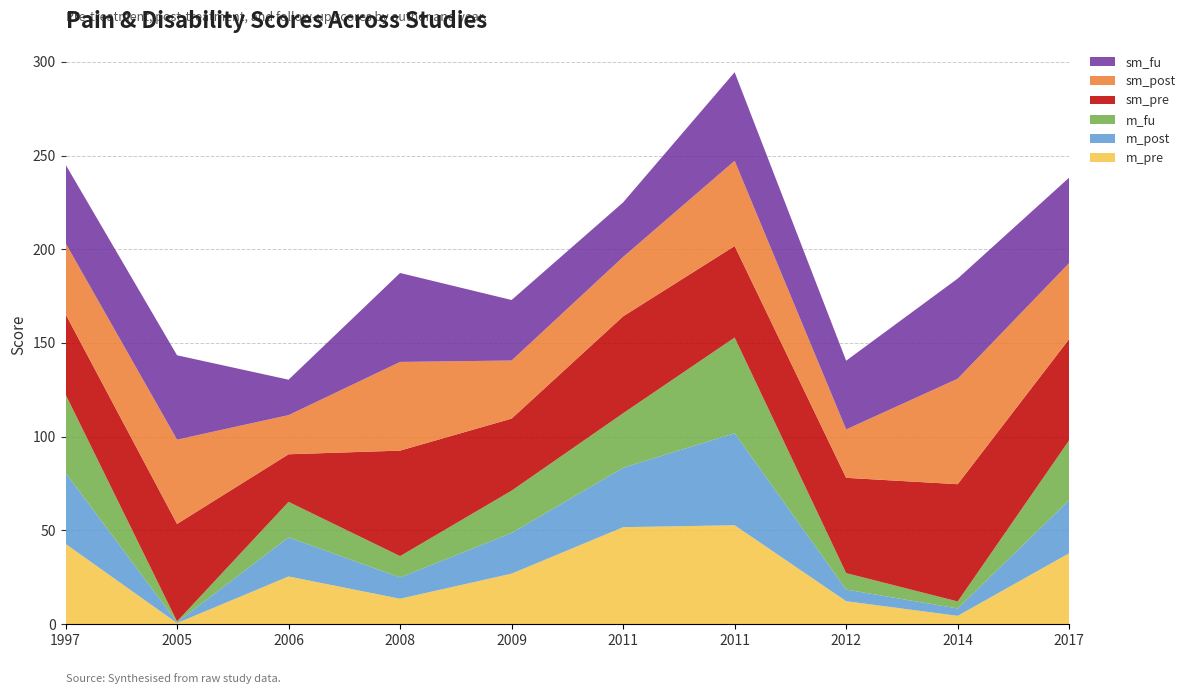

Reading left to right, transcribe all the data shown in this chart.

m_pre: Abbasi
2012=12.2	Jensen
1997=42.8	Kääpä
2006=25.4	Mangels
2009=26.9	McAllister
2005=0.5	Silvemark
2014=4.4	Smeets
2008=13.5	Verkerk
2011=51.7	Volker
2017=37.8	Wagner
2011=52.7
m_post: Abbasi
2012=6.2	Jensen
1997=37.9	Kääpä
2006=20.9	Mangels
2009=21.7	McAllister
2005=0.5	Silvemark
2014=3.9	Smeets
2008=11.4	Verkerk
2011=31.7	Volker
2017=28.4	Wagner
2011=49.1
m_fu: Abbasi
2012=8.8	Jensen
1997=41.9	Kääpä
2006=18.9	Mangels
2009=22.6	McAllister
2005=0.5	Silvemark
2014=3.7	Smeets
2008=11.4	Verkerk
2011=29.1	Volker
2017=31.9	Wagner
2011=51.0
sm_pre: Abbasi
2012=50.8	Jensen
1997=42.8	Kääpä
2006=25.4	Mangels
2009=38.4	McAllister
2005=52.0	Silvemark
2014=62.6	Smeets
2008=56.3	Verkerk
2011=51.7	Volker
2017=54.0	Wagner
2011=48.8
sm_post: Abbasi
2012=25.8	Jensen
1997=37.9	Kääpä
2006=20.9	Mangels
2009=31.0	McAllister
2005=45.0	Silvemark
2014=56.3	Smeets
2008=47.3	Verkerk
2011=31.7	Volker
2017=40.6	Wagner
2011=45.5
sm_fu: Abbasi
2012=36.7	Jensen
1997=41.9	Kääpä
2006=18.9	Mangels
2009=32.3	McAllister
2005=45.0	Silvemark
2014=53.4	Smeets
2008=47.5	Verkerk
2011=29.1	Volker
2017=45.6	Wagner
2011=47.3